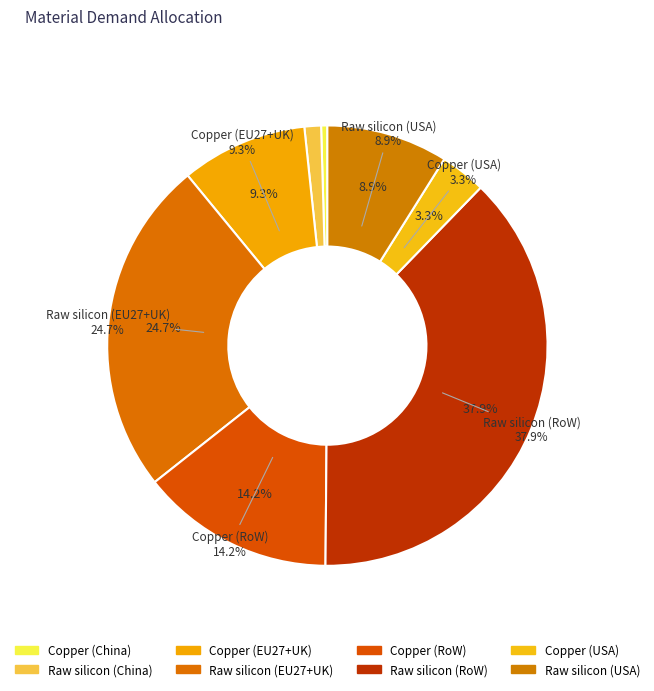

Does any single category account for the majority?

No